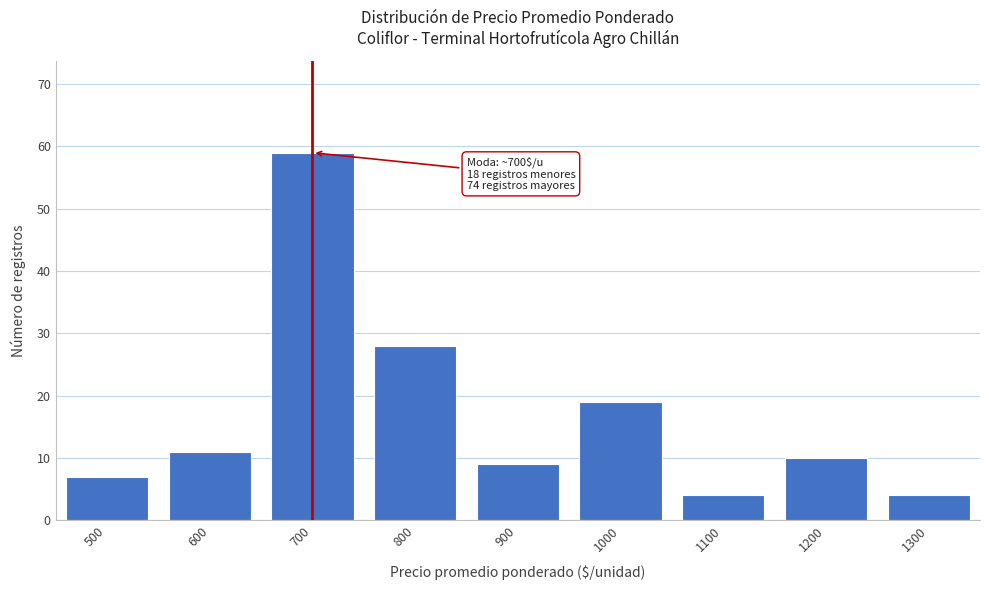

Reading left to right, list all the values displayed in this chart.

7	11	59	28	9	19	4	10	4